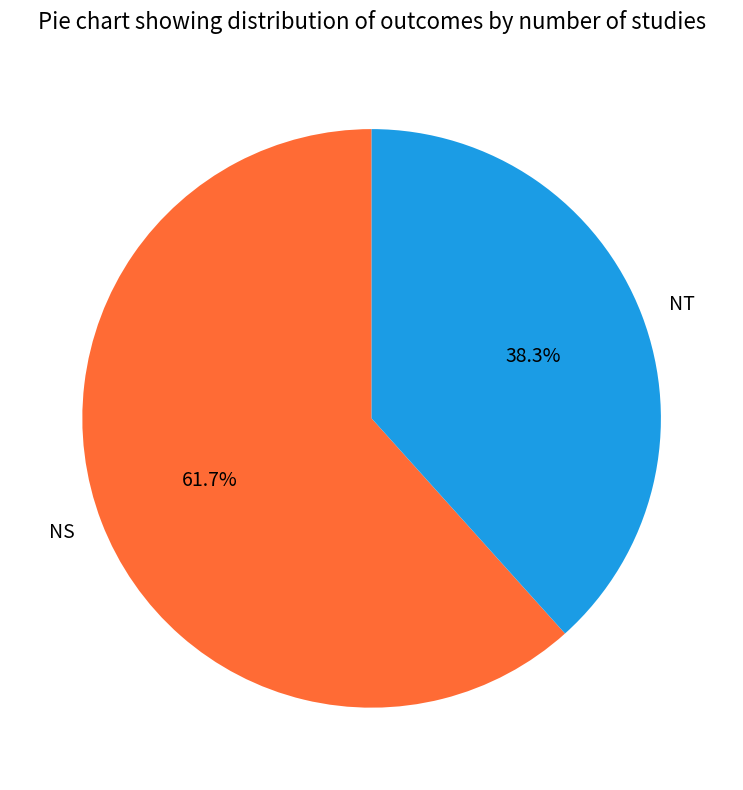

True or false: NT accounts for 32% of the total.

False